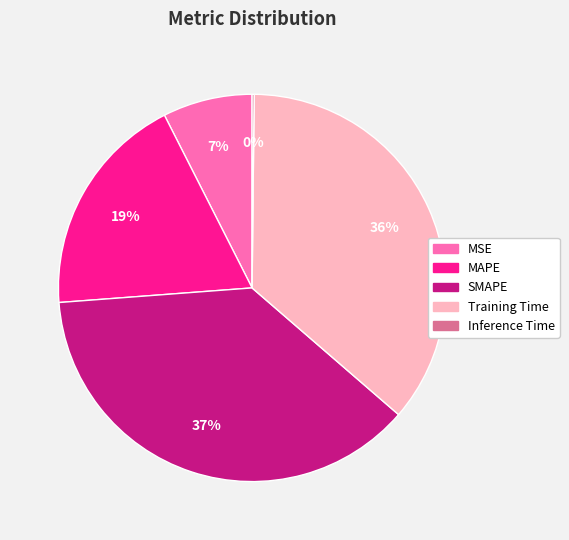

What is the ratio of the value at Training Time to the value at SMAPE?

1.0